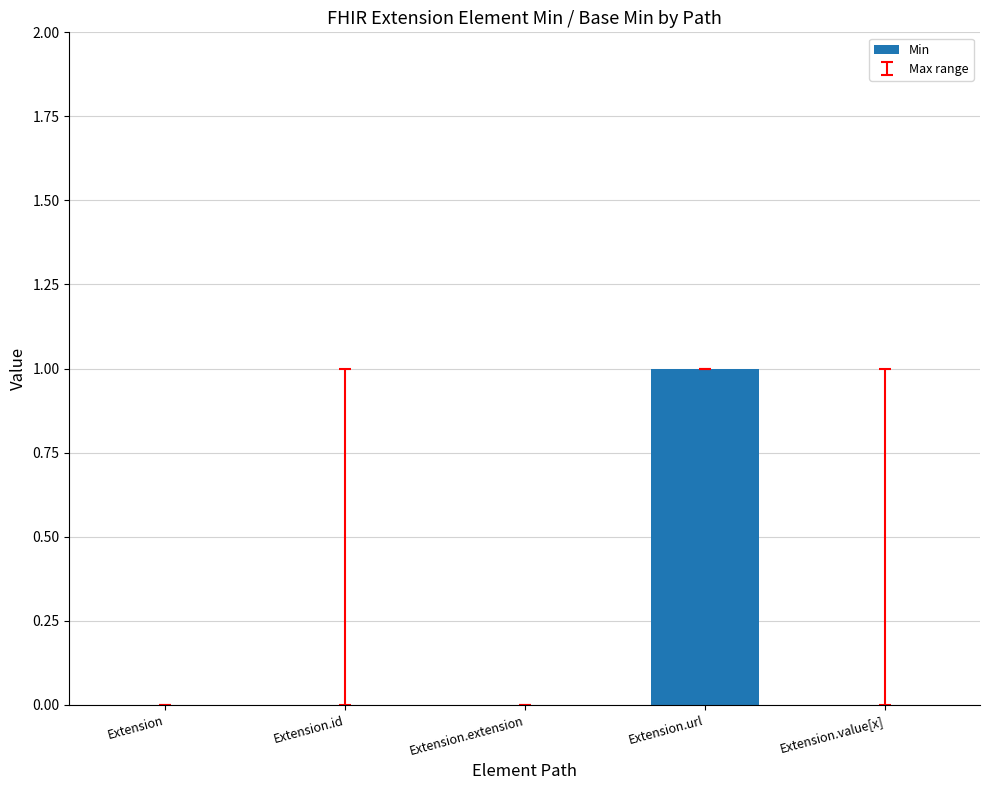

Reading left to right, list all the values displayed in this chart.

Extension=0	Extension.id=0	Extension.extension=0	Extension.url=1	Extension.value[x]=0